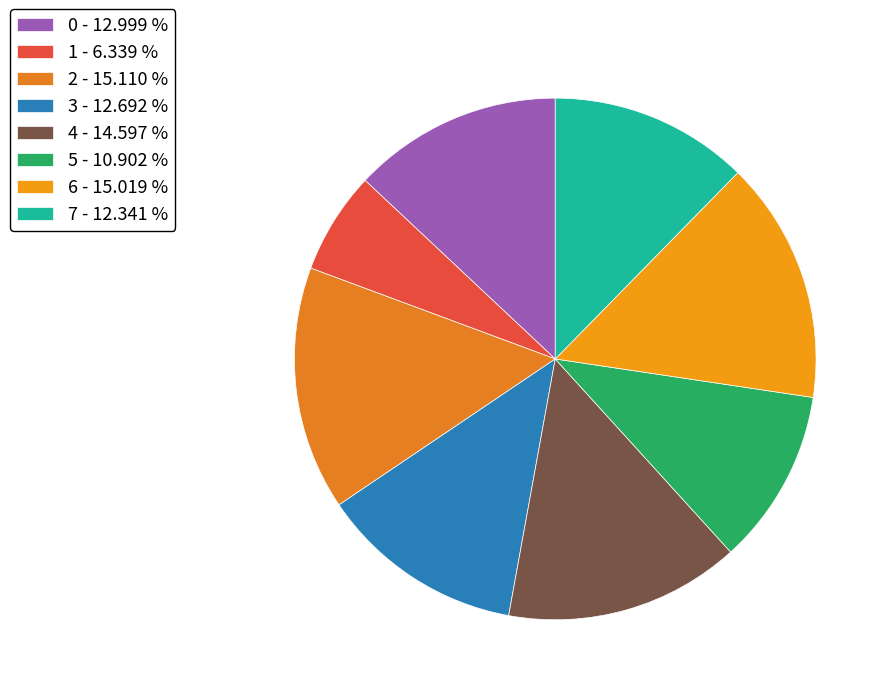

Count the number of slices in the pie.

8